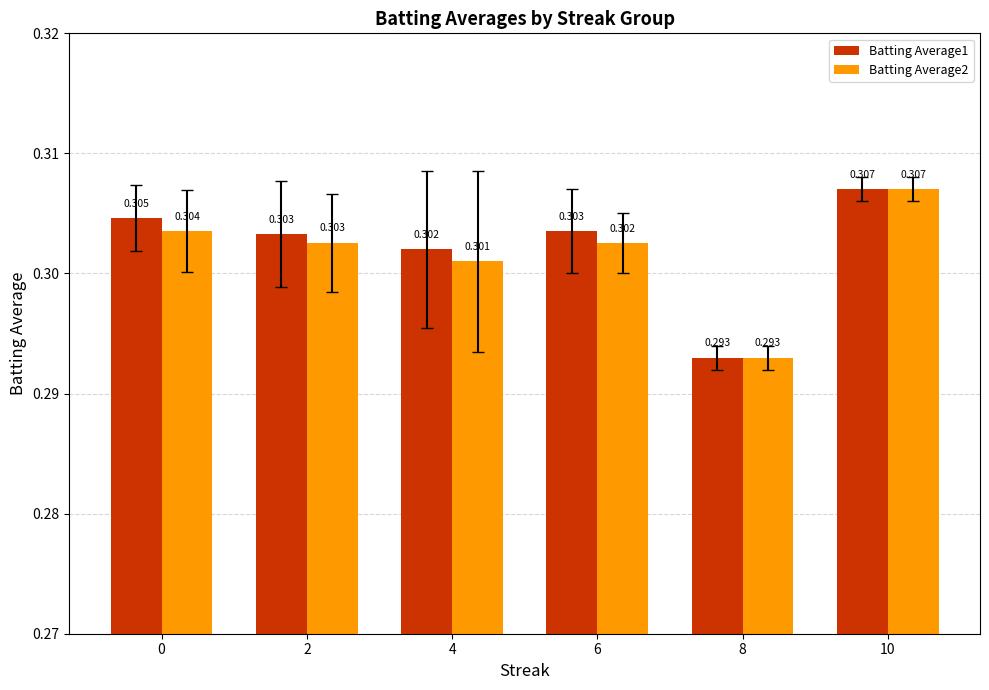

Which label corresponds to the smallest value in the chart?

8